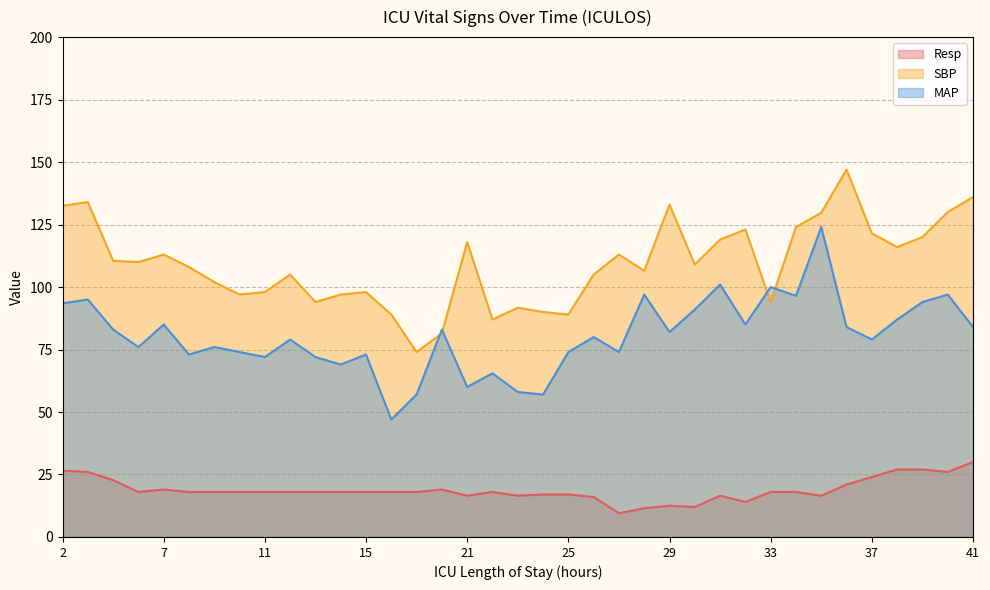

Between 25 and 37, which series saw the biggest shift?

SBP